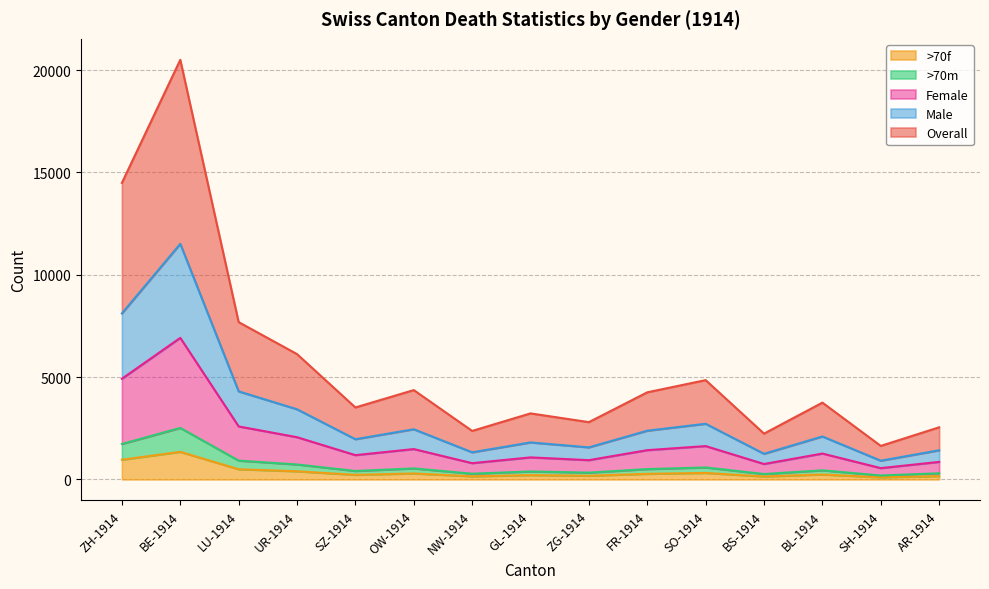

What is the sum of all >70f values?

5507